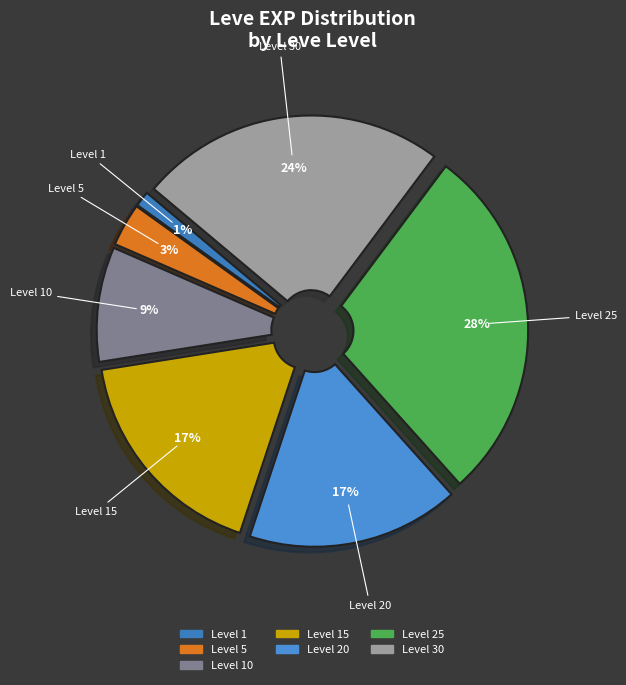

Which has a higher value, Level 15 or Level 5?

Level 15